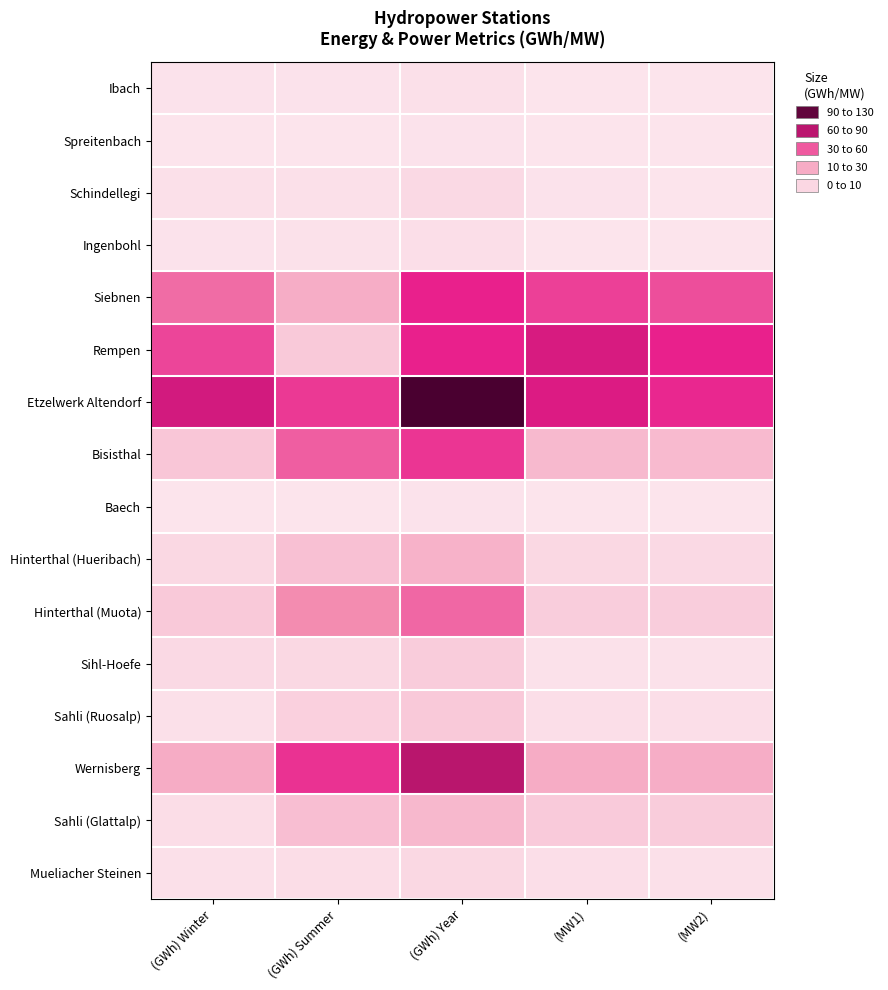

Between (GWh) Year and (MW1), which is larger?

(GWh) Year